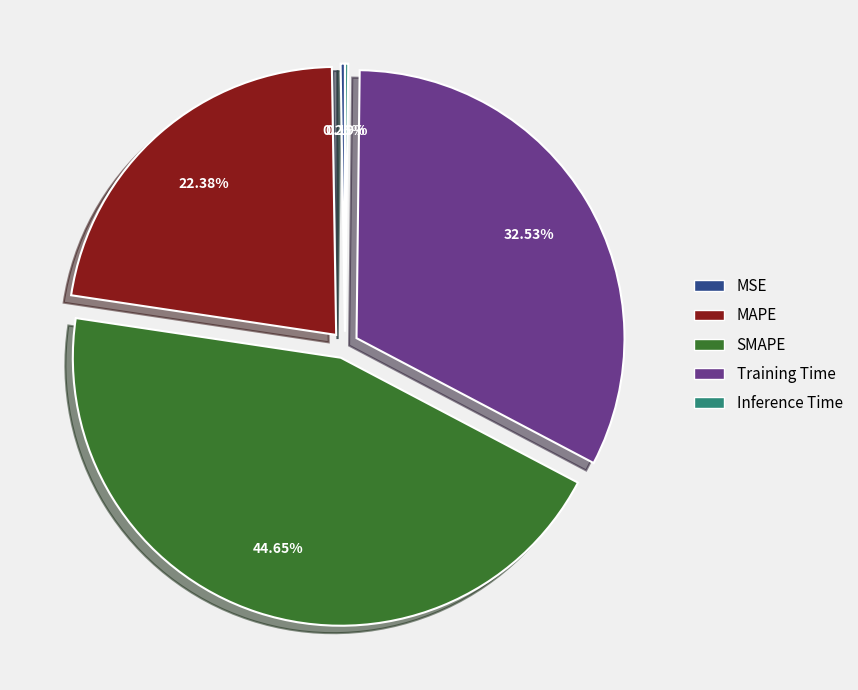

Which slice is the largest?

SMAPE